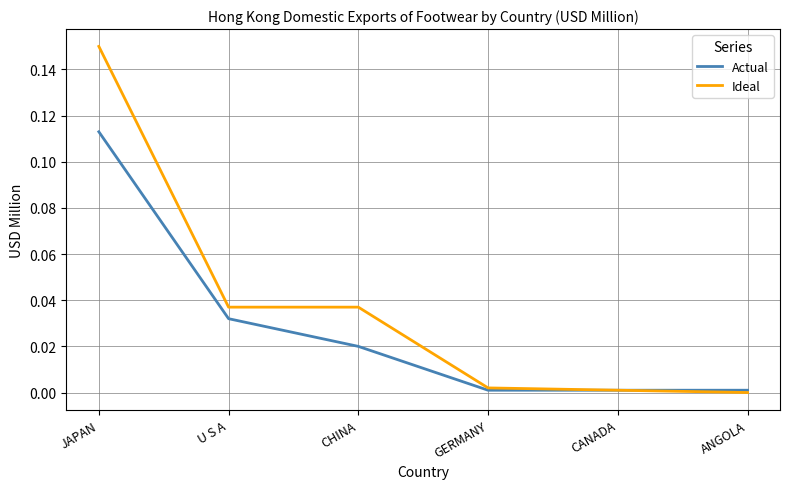

Rank the series by their maximum value, from highest to lowest.

Ideal, Actual